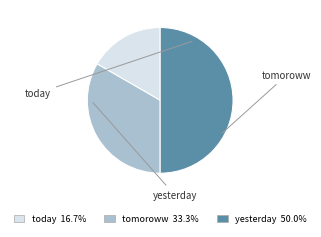

Combined, do yesterday and today account for over 50%?

Yes